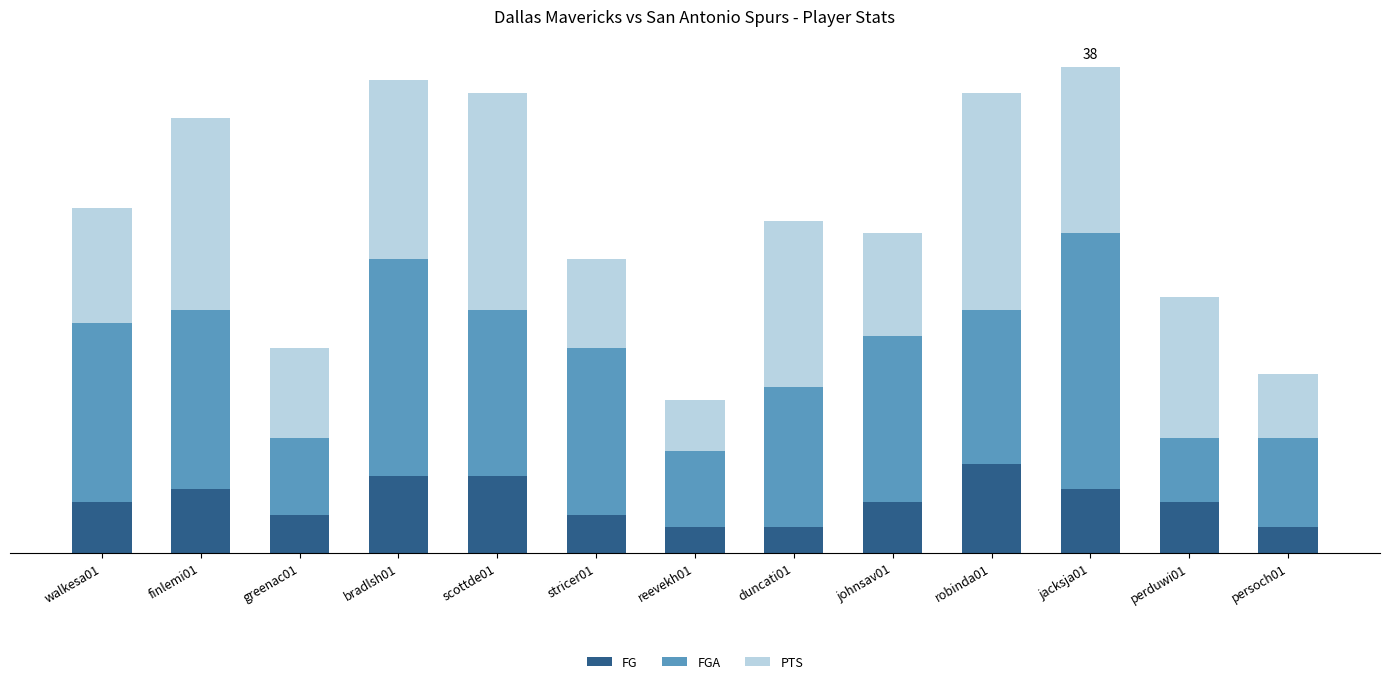

Is it true that PTS equals 5 at persoch01?

True